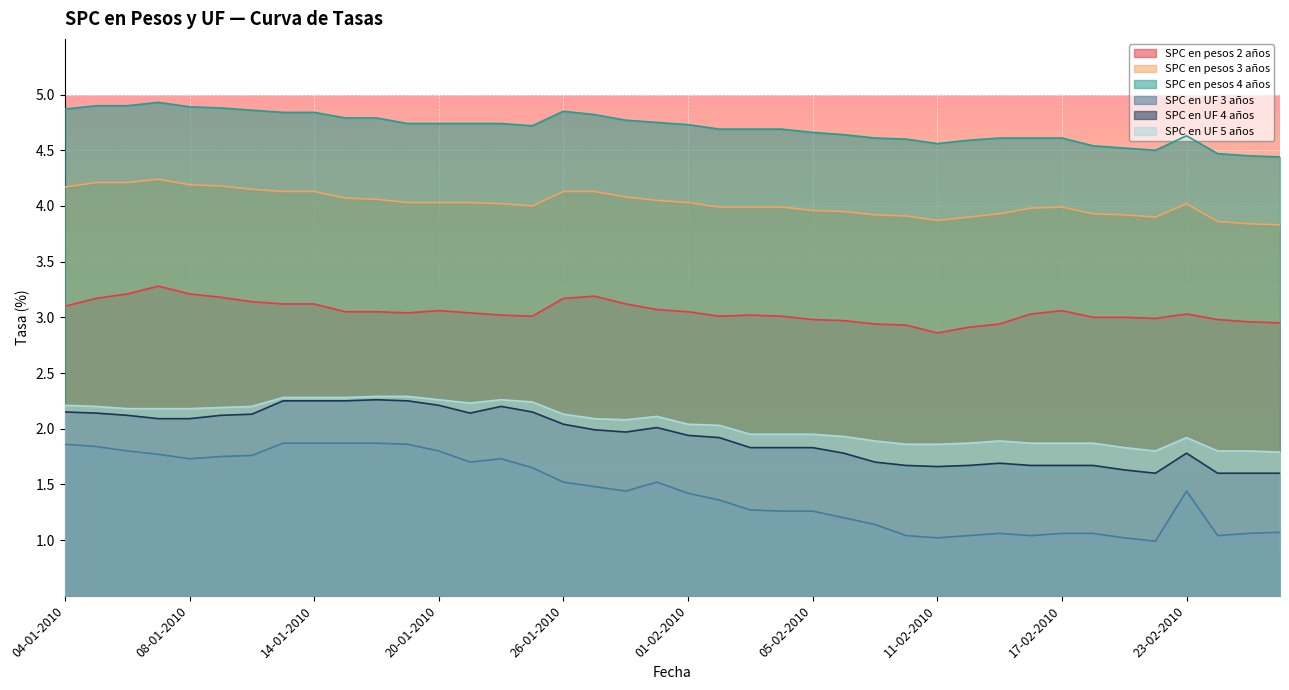

Reading left to right, list all the values displayed in this chart.

SPC en pesos 2 años: 3.1	3.2	3.2	3.3	3.2	3.2	3.1	3.1	3.1	3.0	3.0	3.0	3.1	3.0	3.0	3.0	3.2	3.2	3.1	3.1	3.0	3.0	3.0	3.0	3.0	3.0	2.9	2.9	2.9	2.9	2.9	3.0	3.1	3.0	3.0	3.0	3.0	3.0	3.0	3.0
SPC en pesos 3 años: 4.2	4.2	4.2	4.2	4.2	4.2	4.2	4.1	4.1	4.1	4.1	4.0	4.0	4.0	4.0	4.0	4.1	4.1	4.1	4.0	4.0	4.0	4.0	4.0	4.0	4.0	3.9	3.9	3.9	3.9	3.9	4.0	4.0	3.9	3.9	3.9	4.0	3.9	3.8	3.8
SPC en pesos 4 años: 4.9	4.9	4.9	4.9	4.9	4.9	4.9	4.8	4.8	4.8	4.8	4.7	4.7	4.7	4.7	4.7	4.8	4.8	4.8	4.8	4.7	4.7	4.7	4.7	4.7	4.6	4.6	4.6	4.6	4.6	4.6	4.6	4.6	4.5	4.5	4.5	4.6	4.5	4.5	4.4
SPC en UF 3 años: 1.9	1.8	1.8	1.8	1.7	1.8	1.8	1.9	1.9	1.9	1.9	1.9	1.8	1.7	1.7	1.6	1.5	1.5	1.4	1.5	1.4	1.4	1.3	1.3	1.3	1.2	1.1	1.0	1.0	1.0	1.1	1.0	1.1	1.1	1.0	1.0	1.4	1.0	1.1	1.1
SPC en UF 4 años: 2.1	2.1	2.1	2.1	2.1	2.1	2.1	2.2	2.2	2.2	2.3	2.2	2.2	2.1	2.2	2.1	2.0	2.0	2.0	2.0	1.9	1.9	1.8	1.8	1.8	1.8	1.7	1.7	1.7	1.7	1.7	1.7	1.7	1.7	1.6	1.6	1.8	1.6	1.6	1.6
SPC en UF 5 años: 2.2	2.2	2.2	2.2	2.2	2.2	2.2	2.3	2.3	2.3	2.3	2.3	2.3	2.2	2.3	2.2	2.1	2.1	2.1	2.1	2.0	2.0	1.9	1.9	1.9	1.9	1.9	1.9	1.9	1.9	1.9	1.9	1.9	1.9	1.8	1.8	1.9	1.8	1.8	1.8